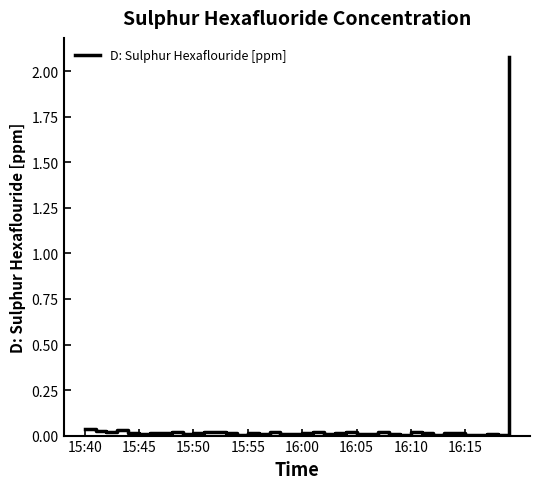

What is the greatest value displayed?

2.1